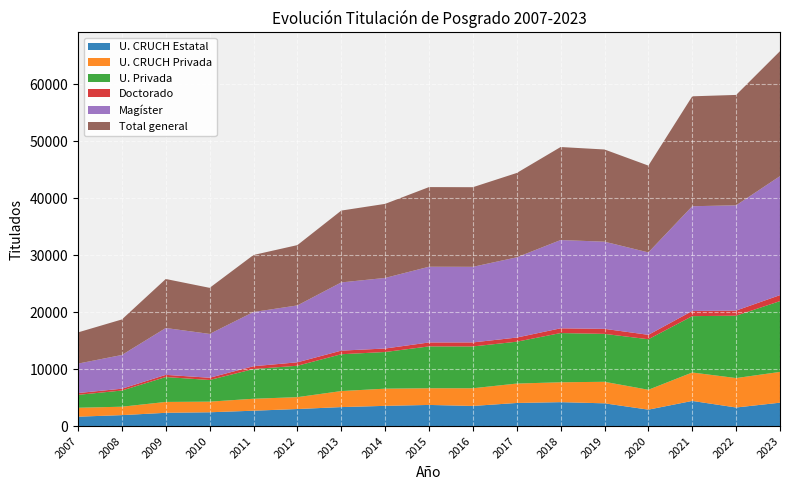

True or false: U. CRUCH Privada has more than 0 interior local peaks.

True